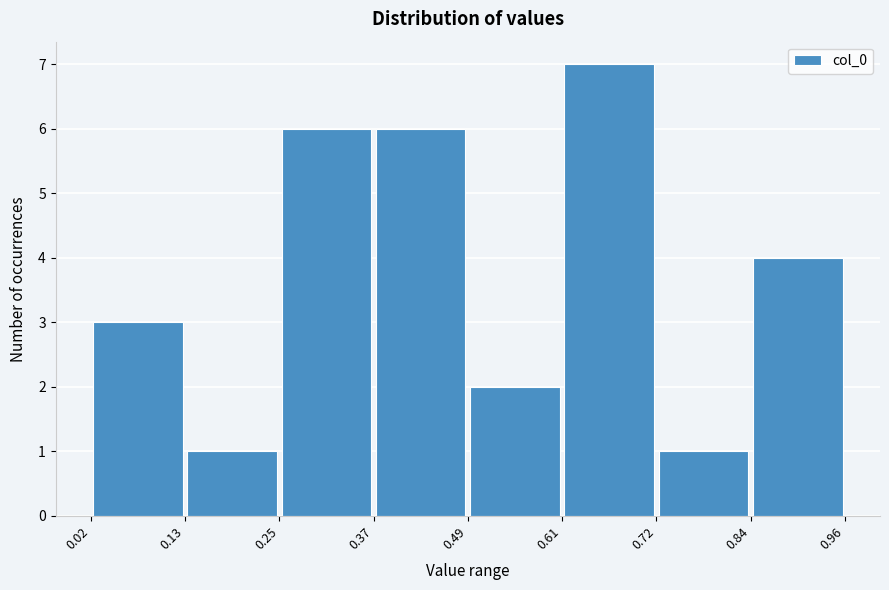

Over which range of the x-axis is the bar tallest?

0.61 to 0.72